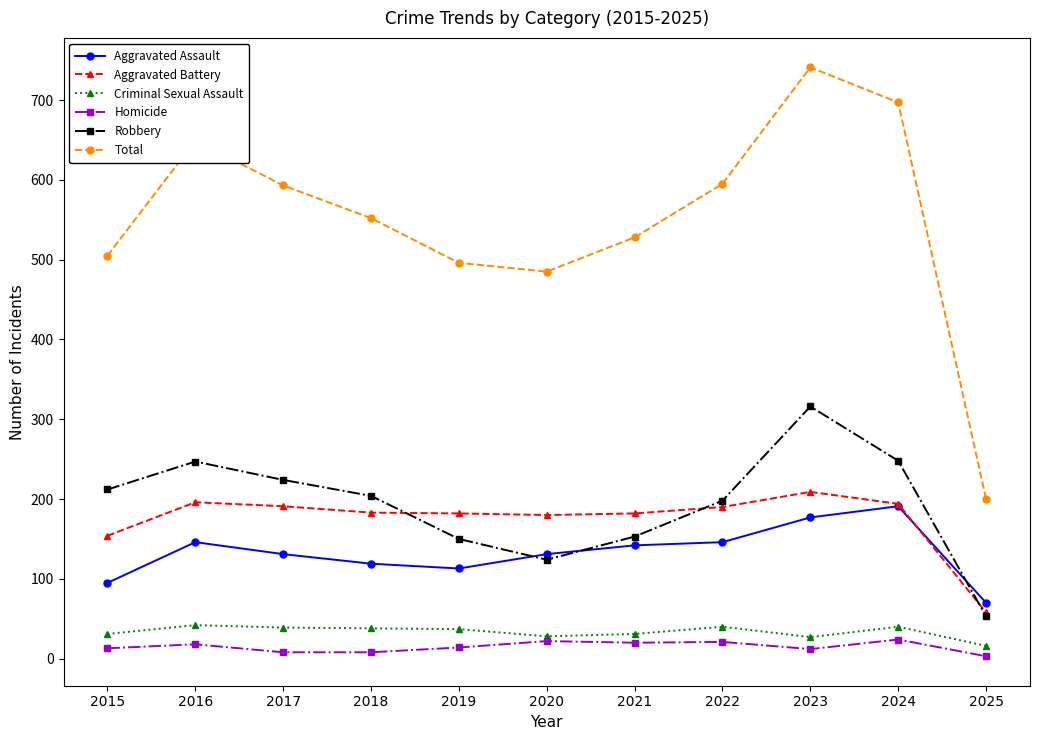

What is the difference between the maximum and second lowest values in the Total series?

256